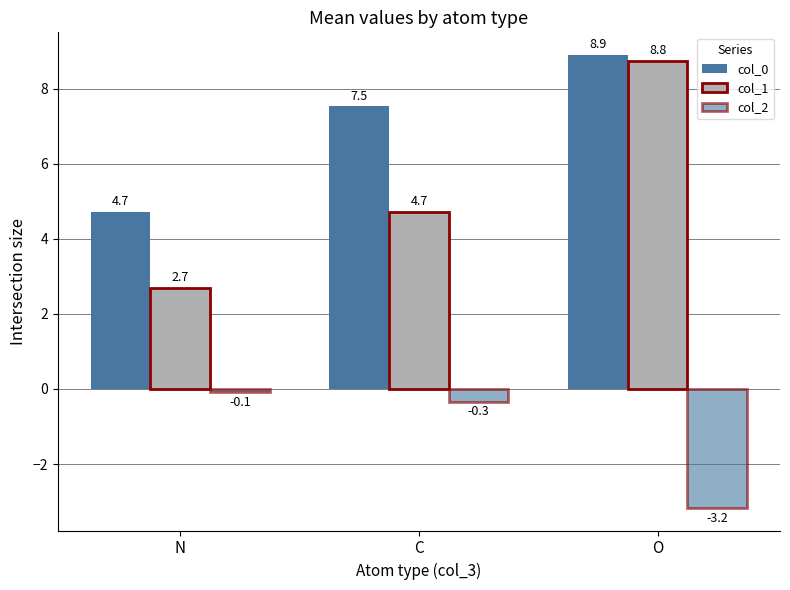

What is the sum of the col_1 values at C and N?

7.4